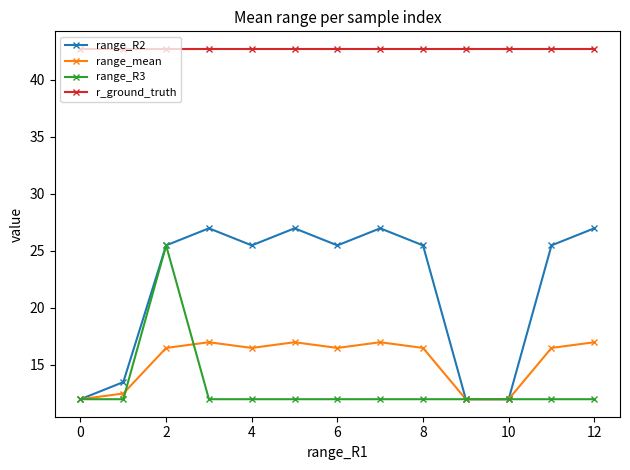

What is the minimum value for range_R3?

12.0